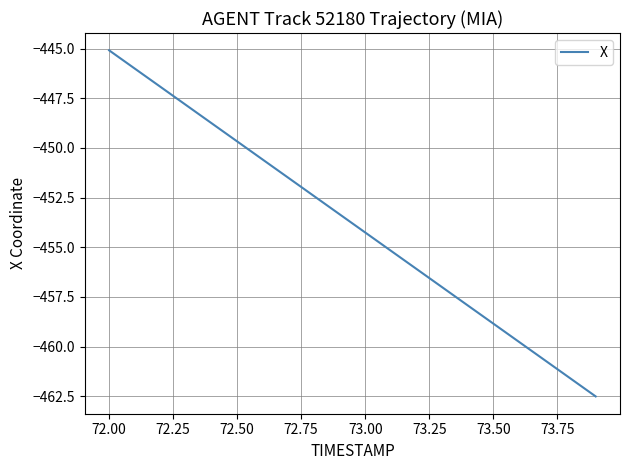

What is the difference between the maximum and minimum values?

17.4